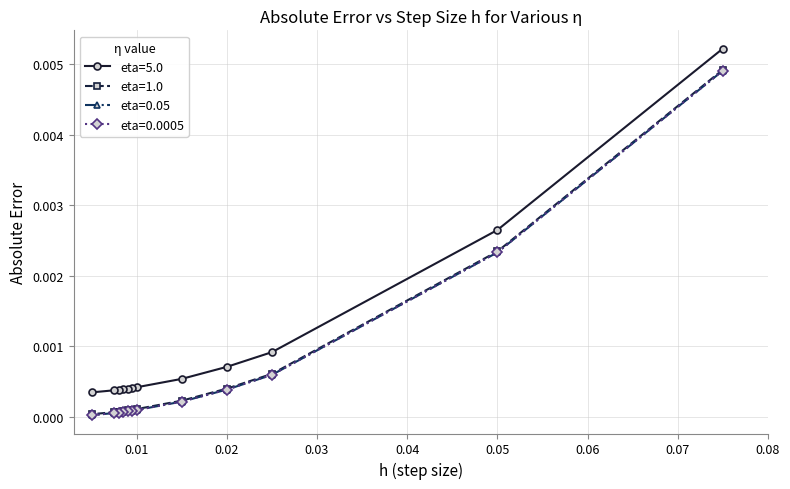

Which series has the largest total across all categories?

eta=5.0